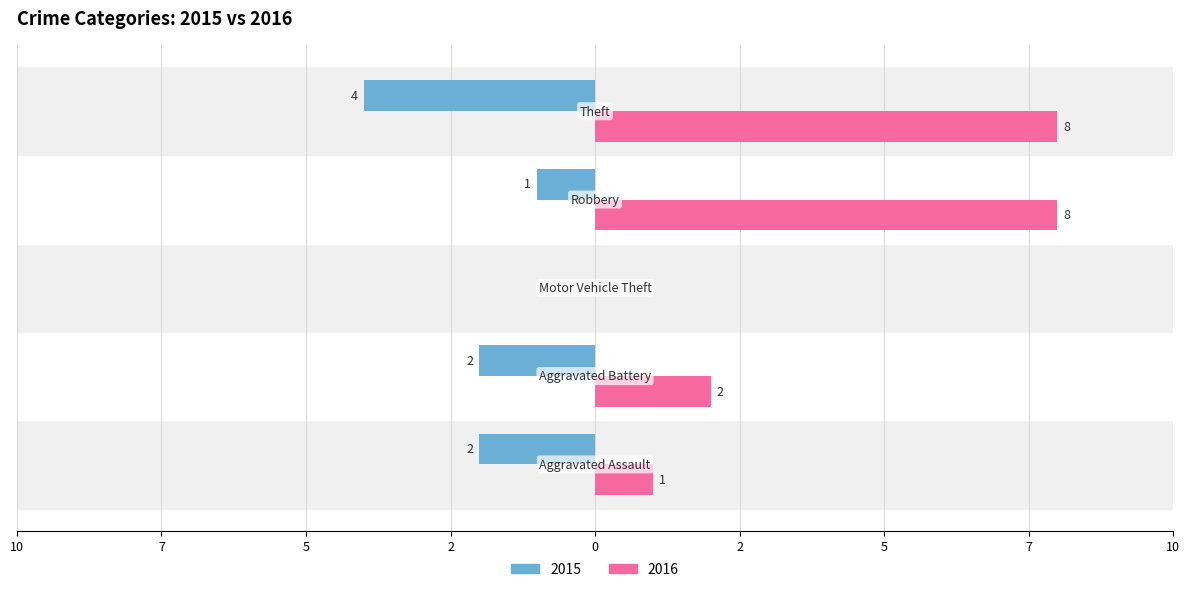

At how many categories does at least one series exceed 2?

2